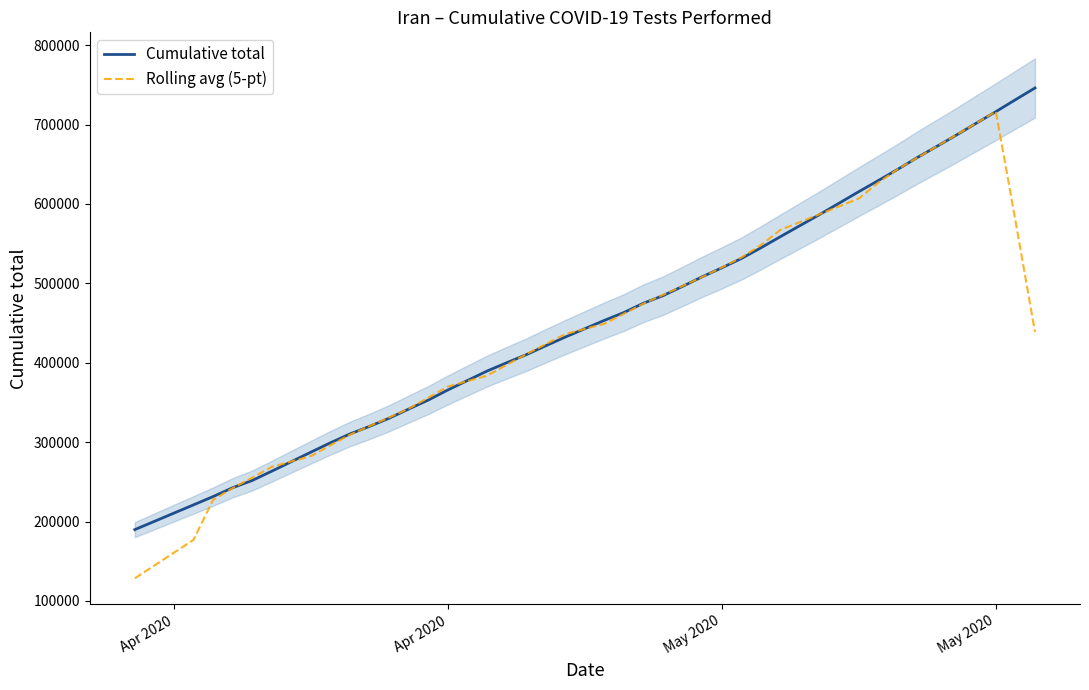

How many interior local peaks does the Rolling avg (5-pt) series have?

1